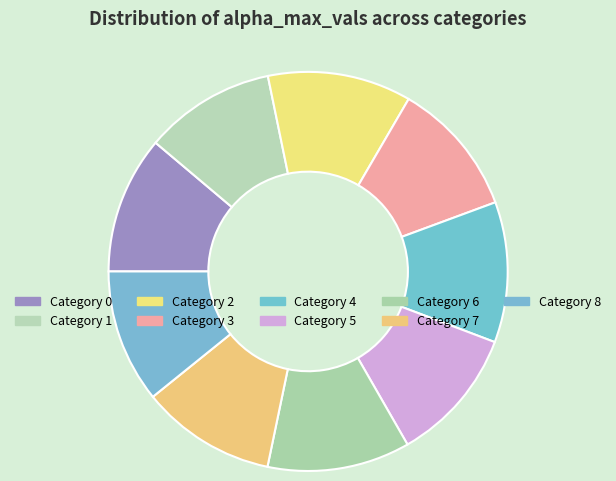

How many slices are in this pie chart?

9